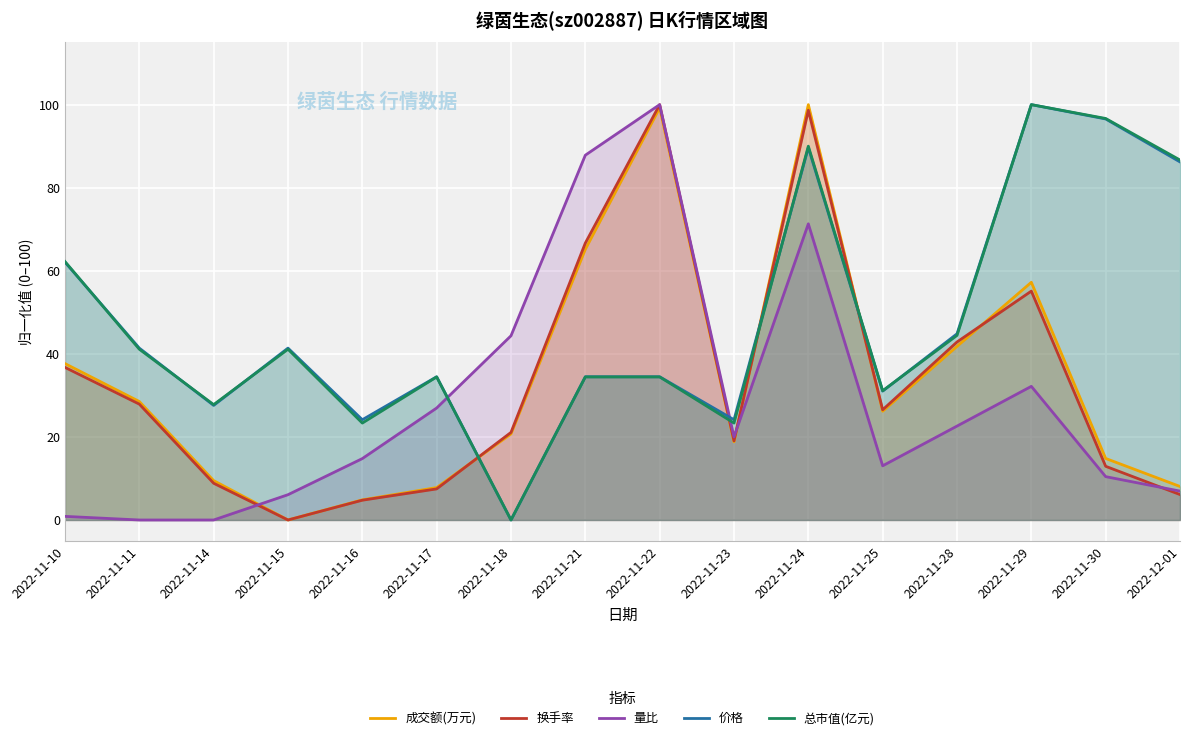

Which series changed the most between 2022-11-15 and 2022-11-16?

总市值(亿元)